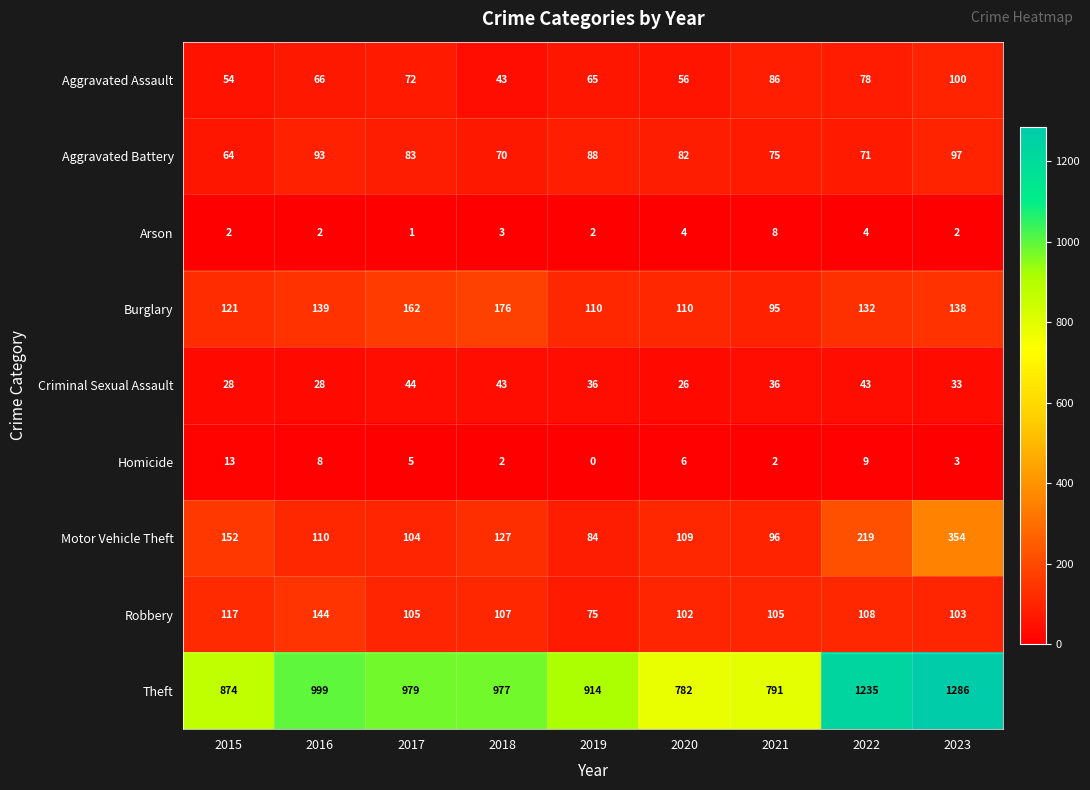

What is the average value of the Burglary series?

131